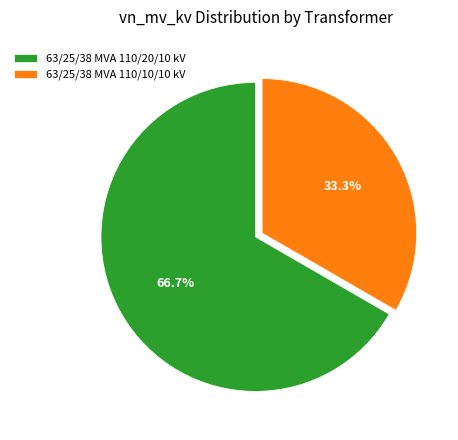

True or false: 63/25/38 MVA 110/10/10 kV accounts for 20% of the total.

False